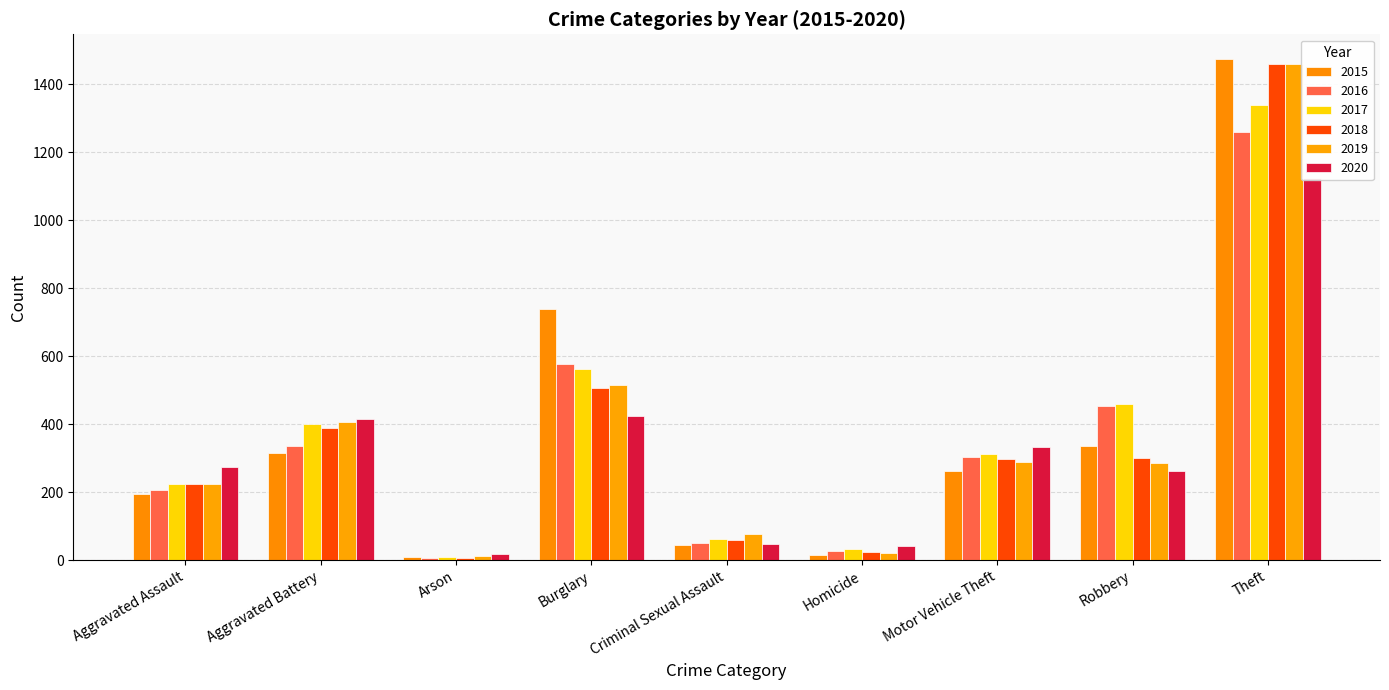

How many distinct data groups are displayed?

6